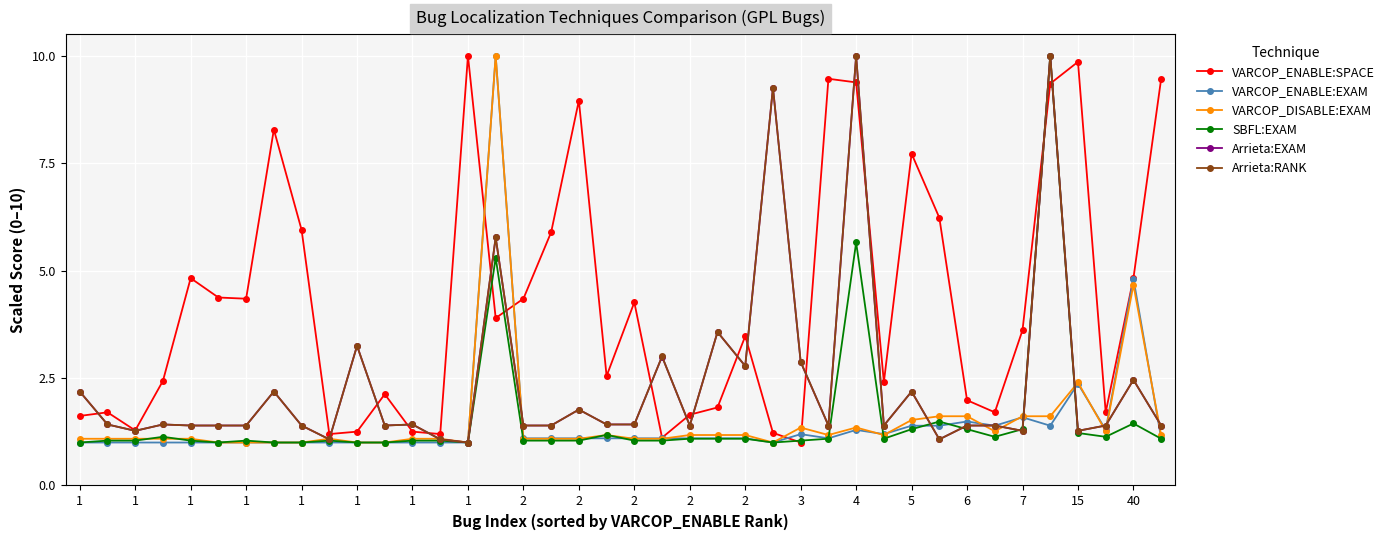

Which series has the largest total across all categories?

VARCOP_ENABLE:SPACE